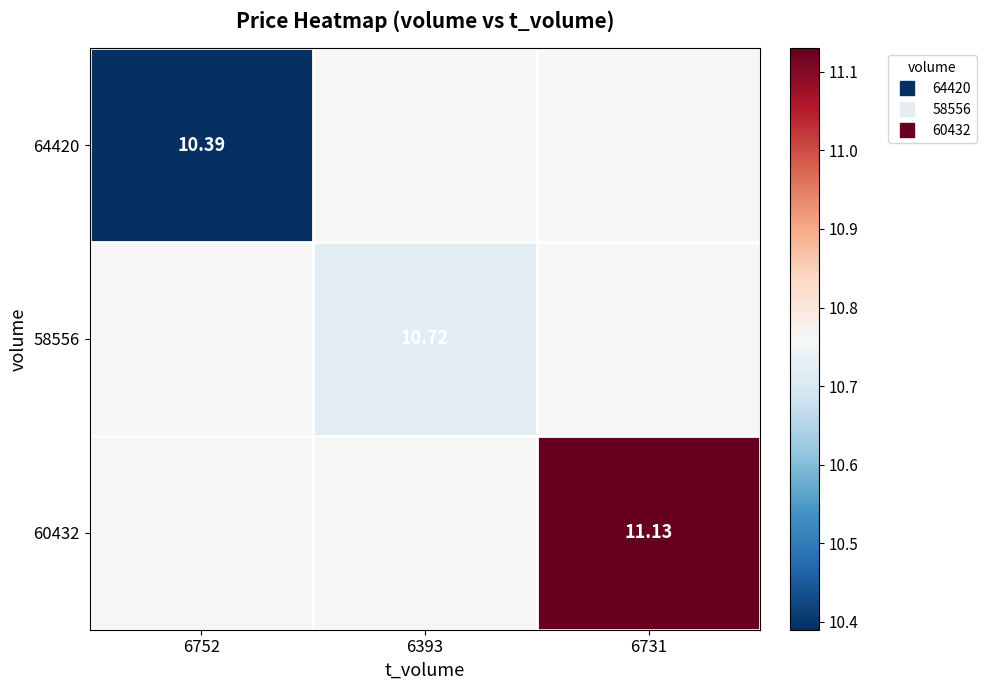

Which label corresponds to the smallest value in the chart?

6752